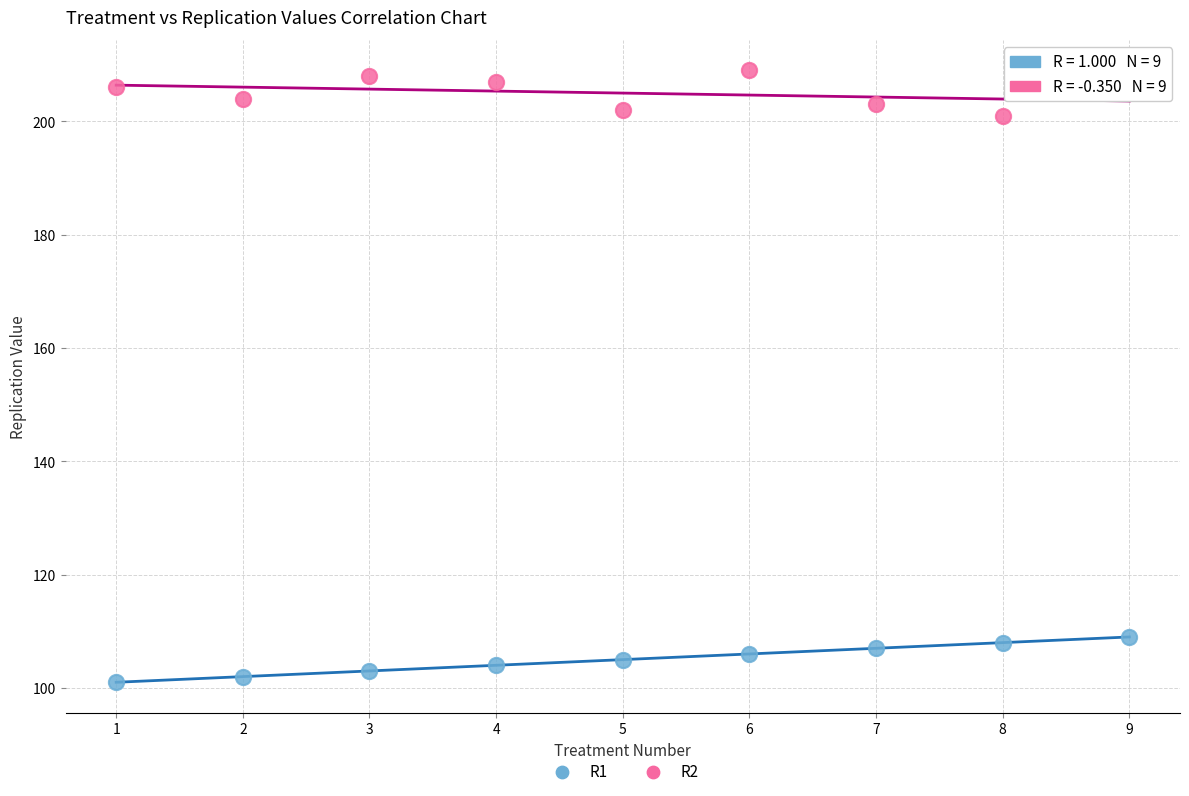

Across all data points, what is the range of X values (max minus min)?

8